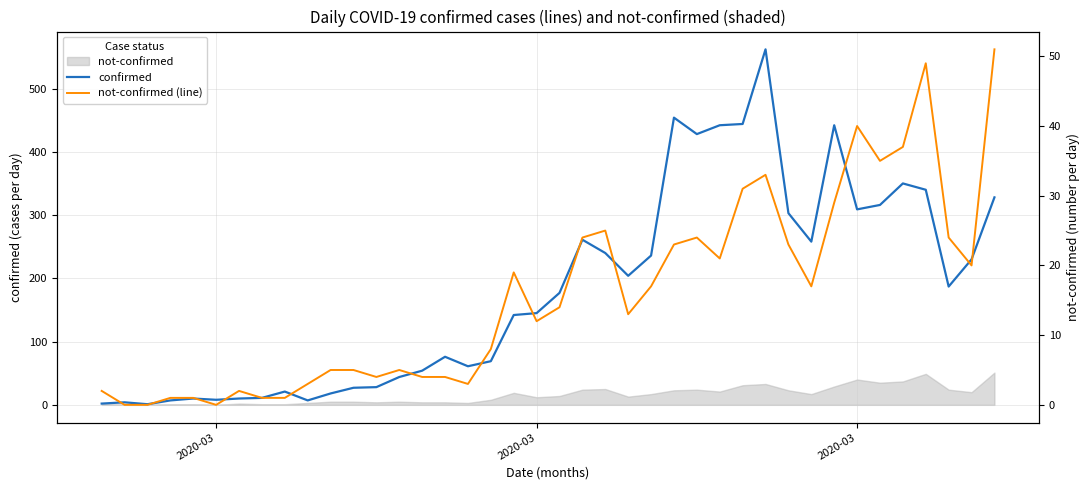

Is it true that not-confirmed (line) equals 5 at 18?

False